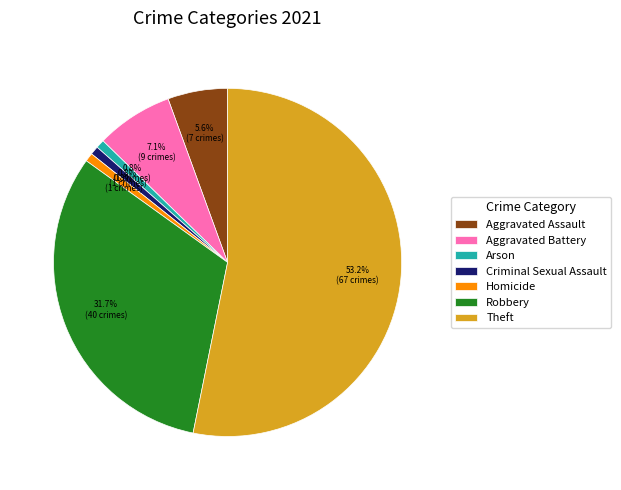

Approximately how many times larger is the value at Criminal Sexual Assault compared to Aggravated Assault?

0.1